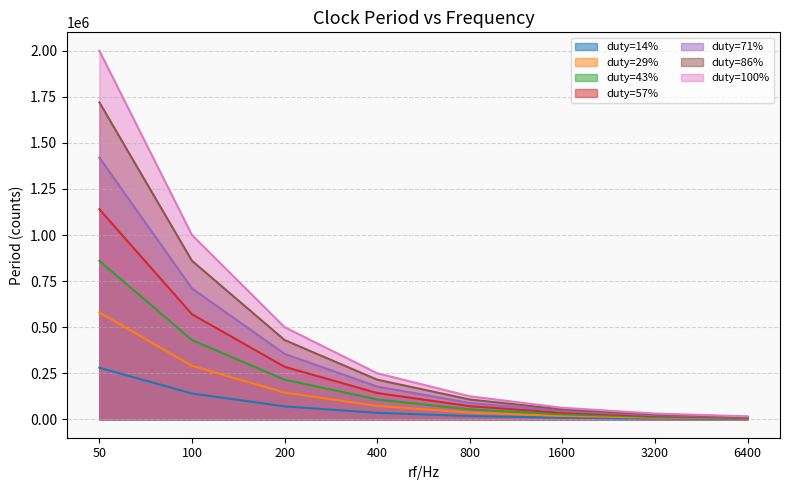

What is the difference between the maximum and minimum values in the 50Hz series?

277812.5